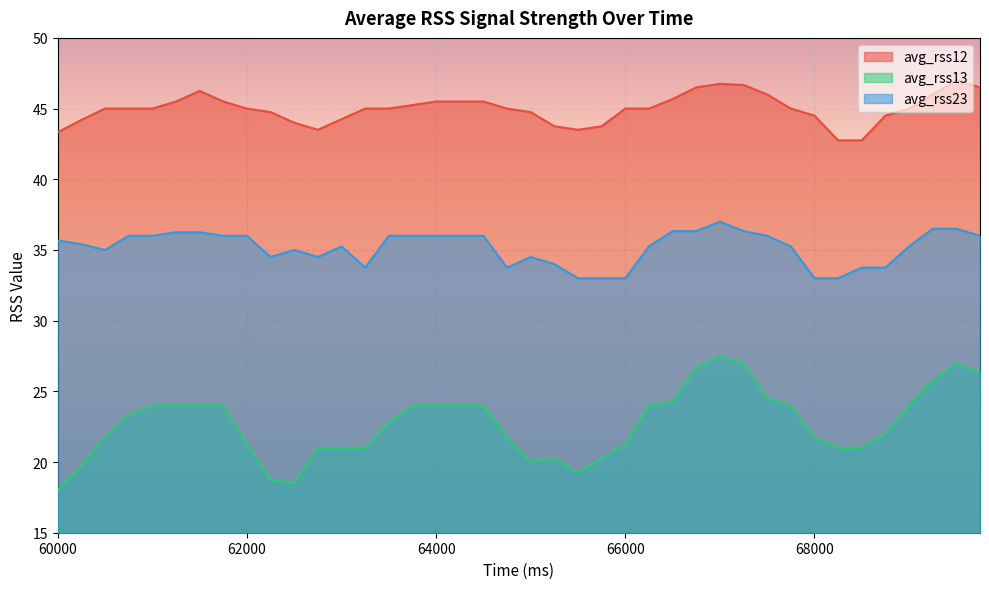

Which series has the largest range (max minus min)?

avg_rss13